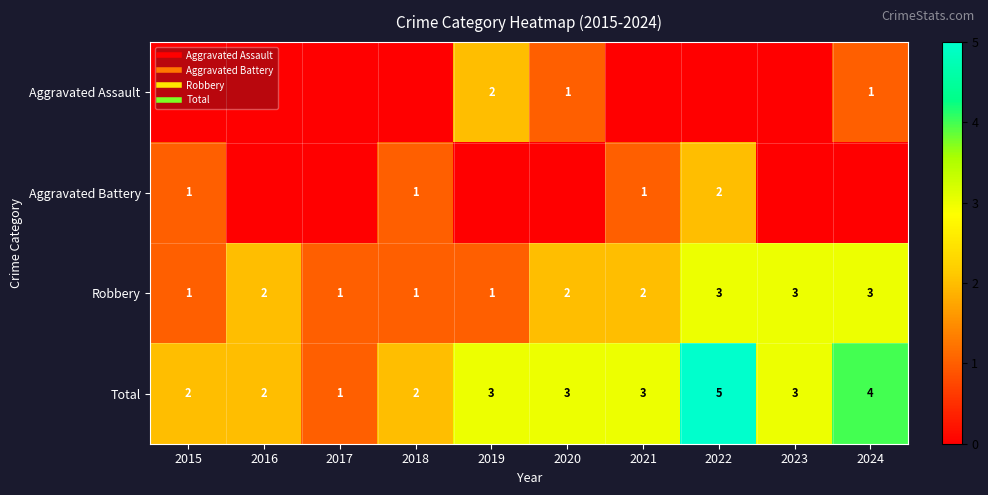

What is the difference between the second highest and minimum values in the Total series?

3